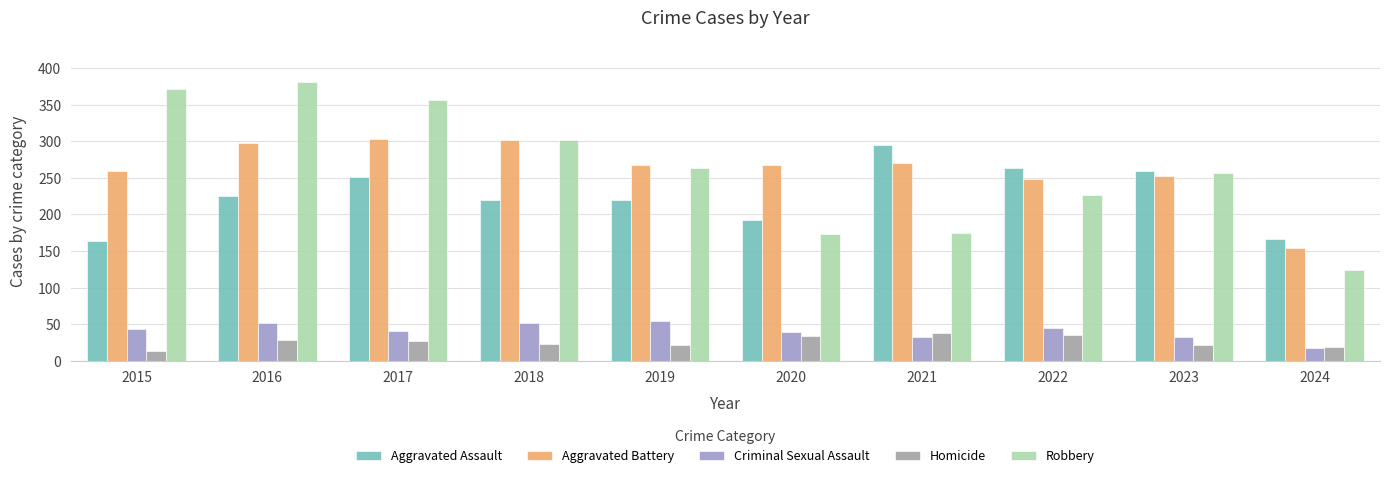

List the series in order of their peak value, highest first.

Robbery, Aggravated Battery, Aggravated Assault, Criminal Sexual Assault, Homicide